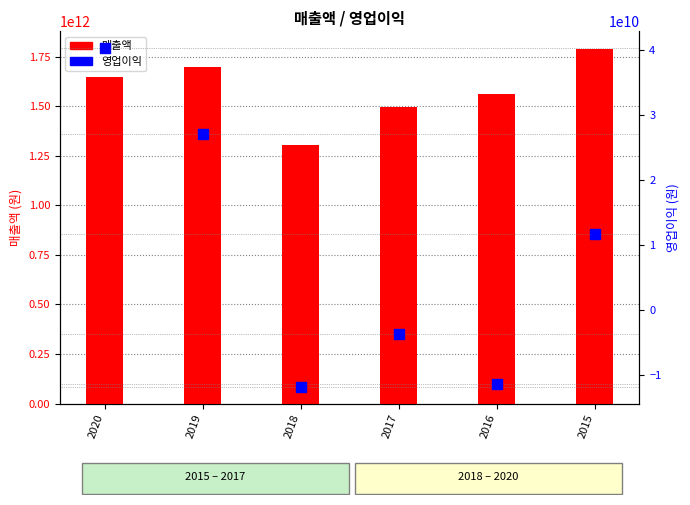

Is the value of 영업이익 at 2020 greater than the value of 매출액 at 2015?

No